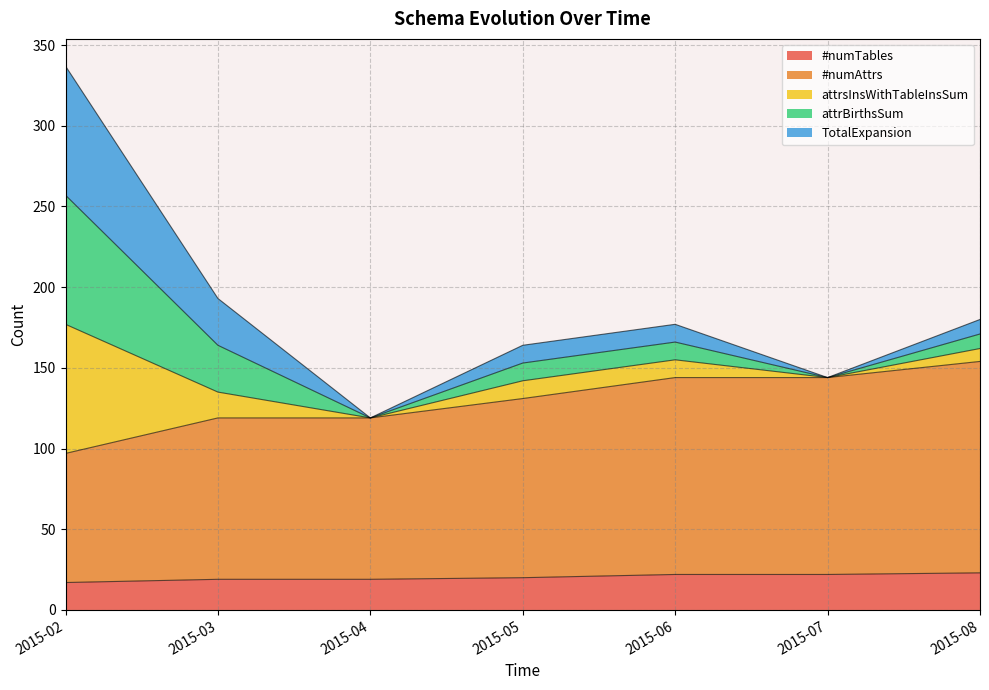

Does the chart have visible grid lines?

Yes